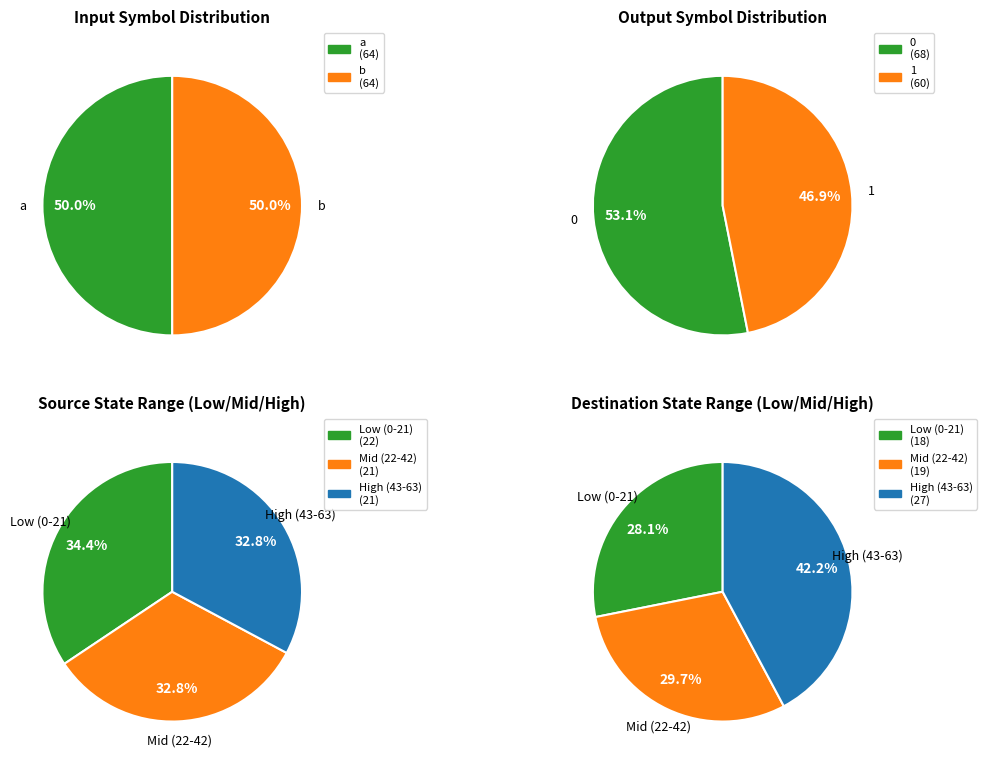

The input_b slice represents 35% of the pie. True or false?

False